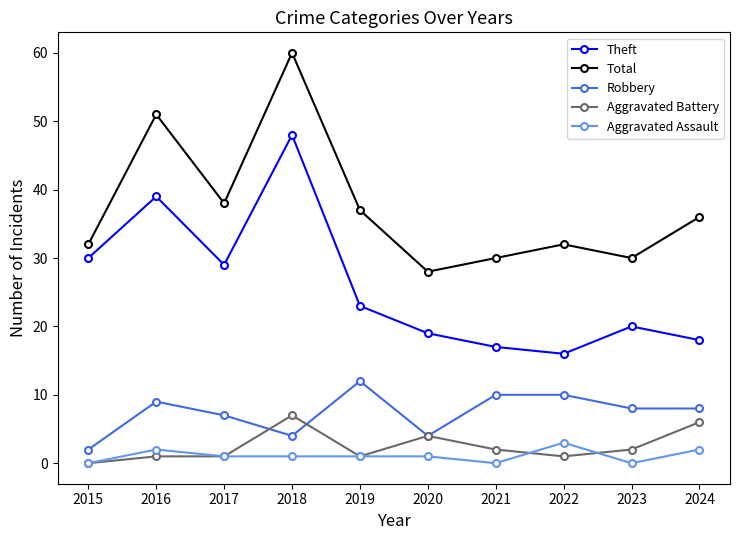

Reading left to right, list all the values displayed in this chart.

Theft: 30	39	29	48	23	19	17	16	20	18
Total: 32	51	38	60	37	28	30	32	30	36
Robbery: 2	9	7	4	12	4	10	10	8	8
Aggravated Battery: 0	1	1	7	1	4	2	1	2	6
Aggravated Assault: 0	2	1	1	1	1	0	3	0	2